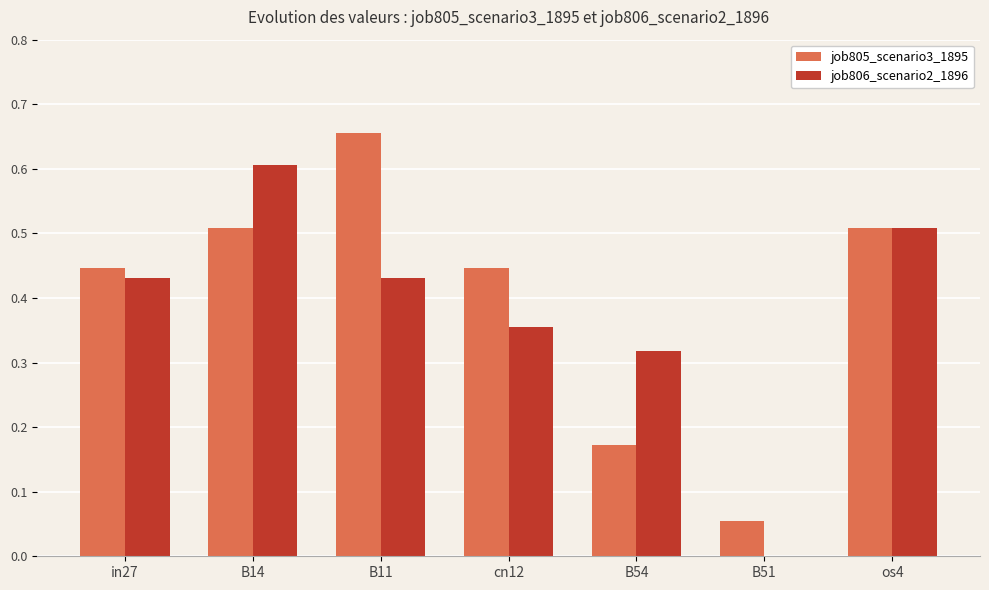

Between in27 and B51, which series saw the biggest shift?

job806_scenario2_1896